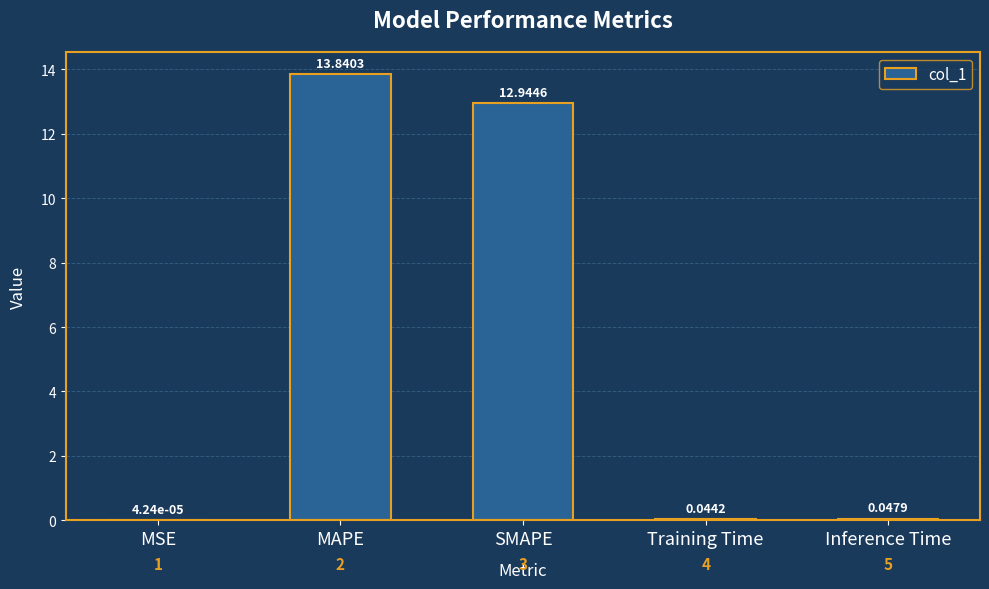

At which category does the chart reach its peak across all series?

MAPE